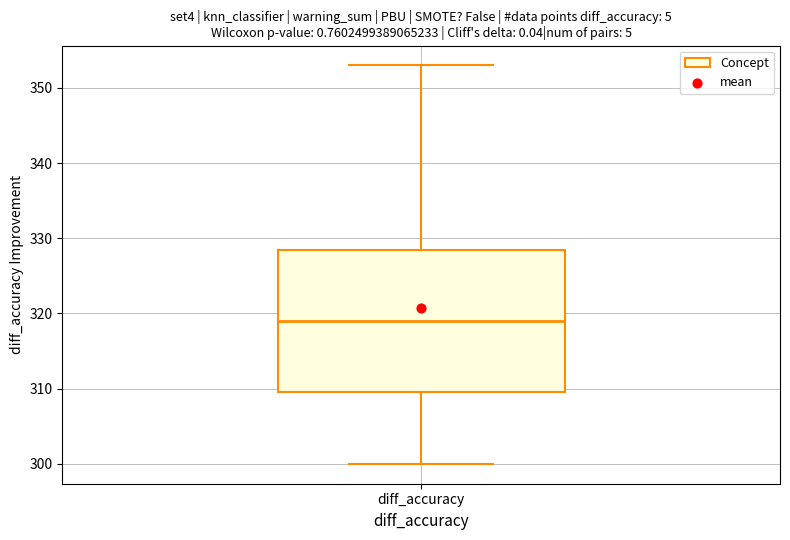

Transcribe this box plot: give where the median line is, the range the box spans, and where the two whiskers end, as read against the y-axis. The values are not printed on the chart, so give them approximately, as read against the axis.

median 319, box 310 to 329, whiskers 300 to 353